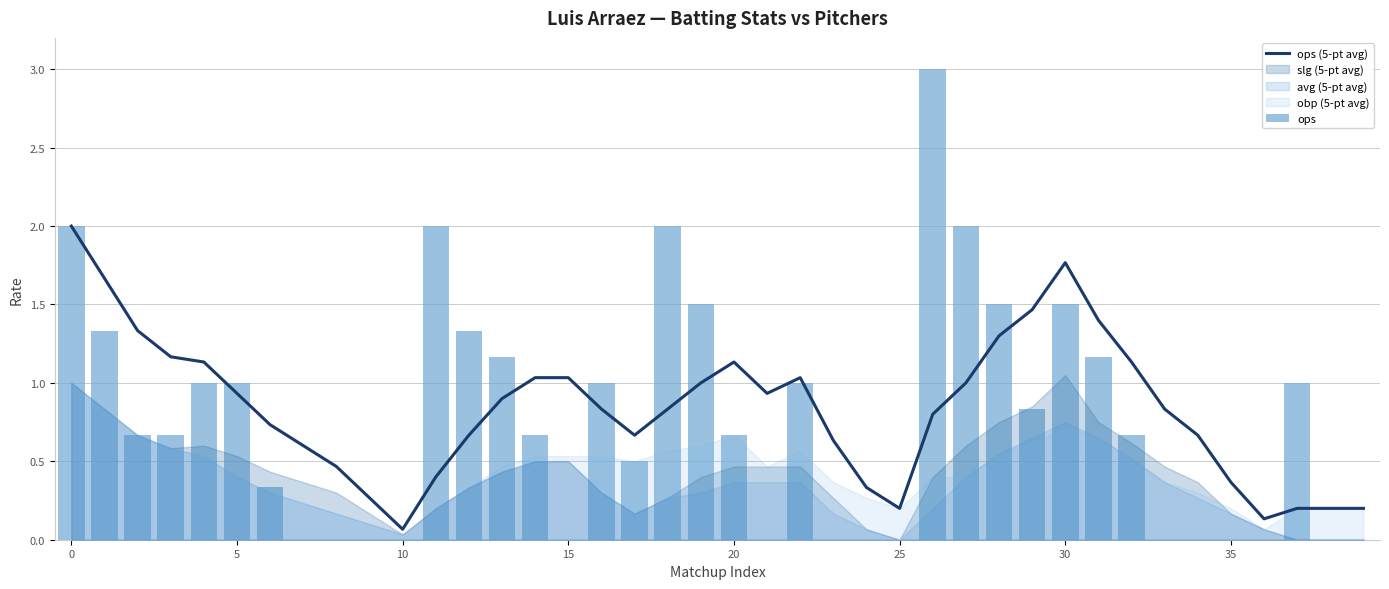

Reading left to right, extract all data points from this chart.

ops (5-pt avg): 2.0	1.7	1.3	1.2	1.1	0.9	0.7	0.6	0.5	0.3	0.1	0.4	0.7	0.9	1.0	1.0	0.8	0.7	0.8	1.0	1.1	0.9	1.0	0.6	0.3	0.2	0.8	1.0	1.3	1.5	1.8	1.4	1.1	0.8	0.7	0.4	0.1	0.2	0.2	0.2
ops: 2.0	1.3	0.7	0.7	1.0	1.0	0.3	0.0	0.0	0.0	0.0	2.0	1.3	1.2	0.7	0.0	1.0	0.5	2.0	1.5	0.7	0.0	1.0	0.0	0.0	0.0	3.0	2.0	1.5	0.8	1.5	1.2	0.7	0.0	0.0	0.0	0.0	1.0	0.0	0.0